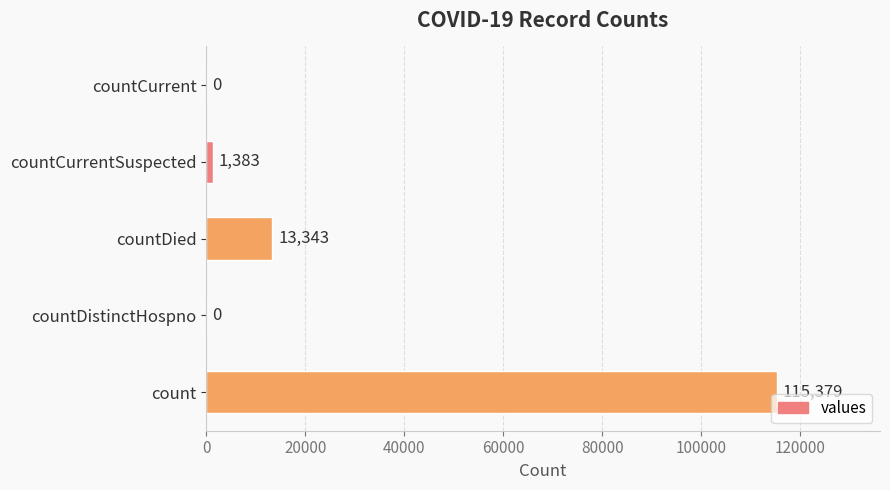

Reading top to bottom, what are all the values shown in this chart?

countCurrent=0	countCurrentSuspected=1383	countDied=13343	countDistinctHospno=0	count=115379